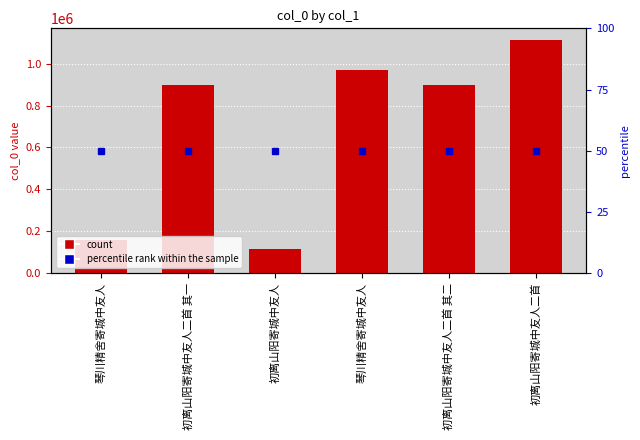

Are the bars horizontal?

No